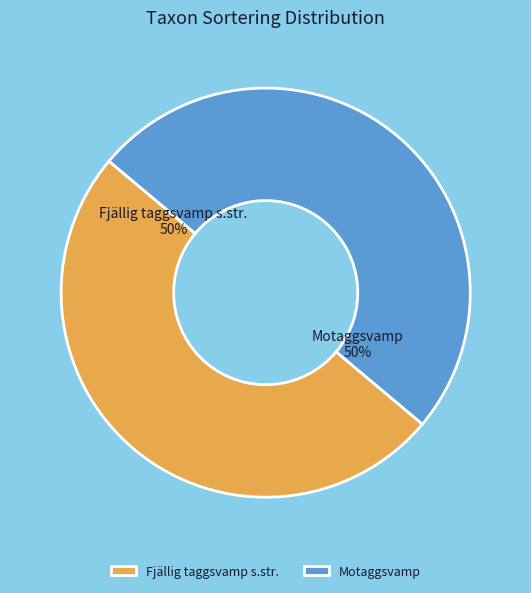

To the nearest percent, what percentage of the pie is Fjällig taggsvamp s.str.?

50%